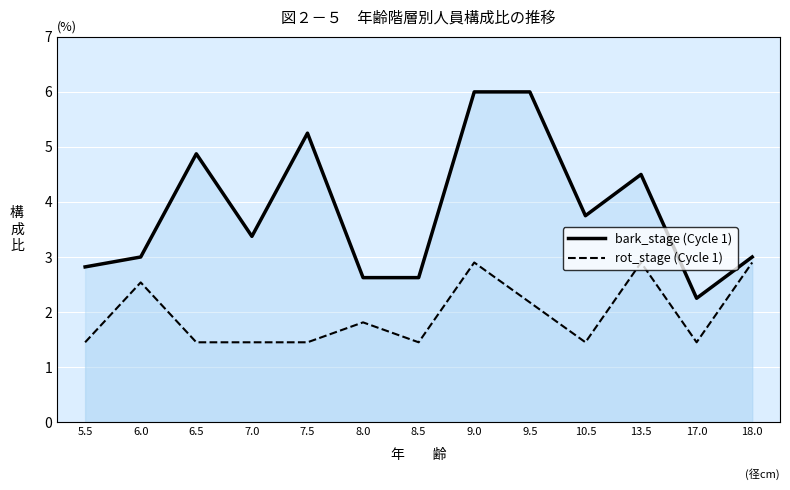

True or false: rot_stage (Cycle 1) and bark_stage (Cycle 1) intersect in this chart.

False